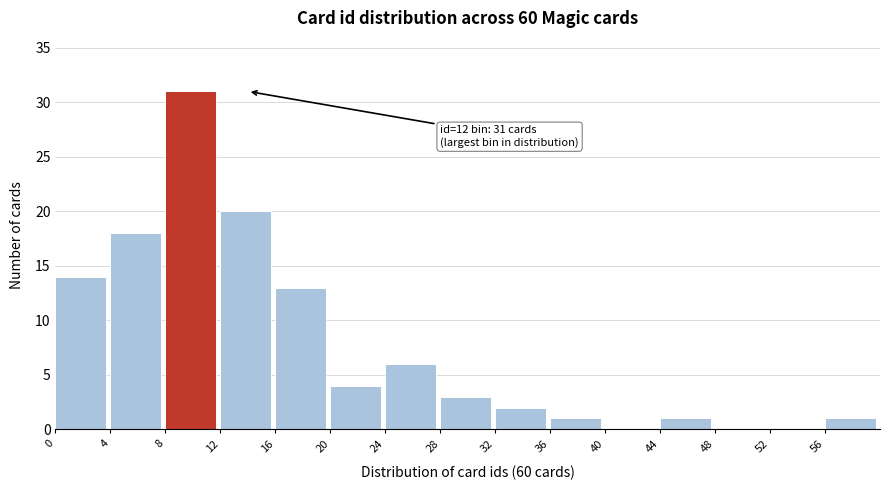

Reading left to right, list all the values displayed in this chart.

0=14	4=18	8=31	12=20	16=13	20=4	24=6	28=3	32=2	36=1	40=0	44=1	48=0	52=0	56=1